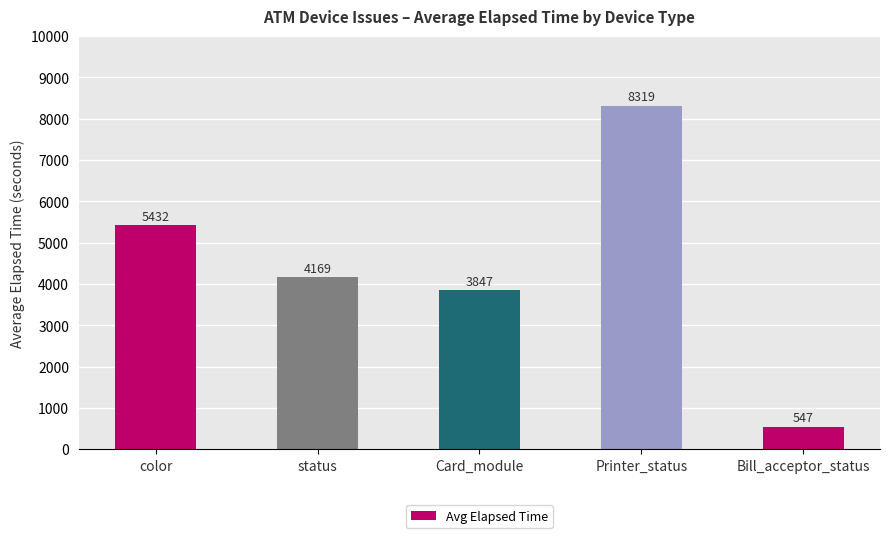

True or false: the data shows 547 at Bill_acceptor_status.

True